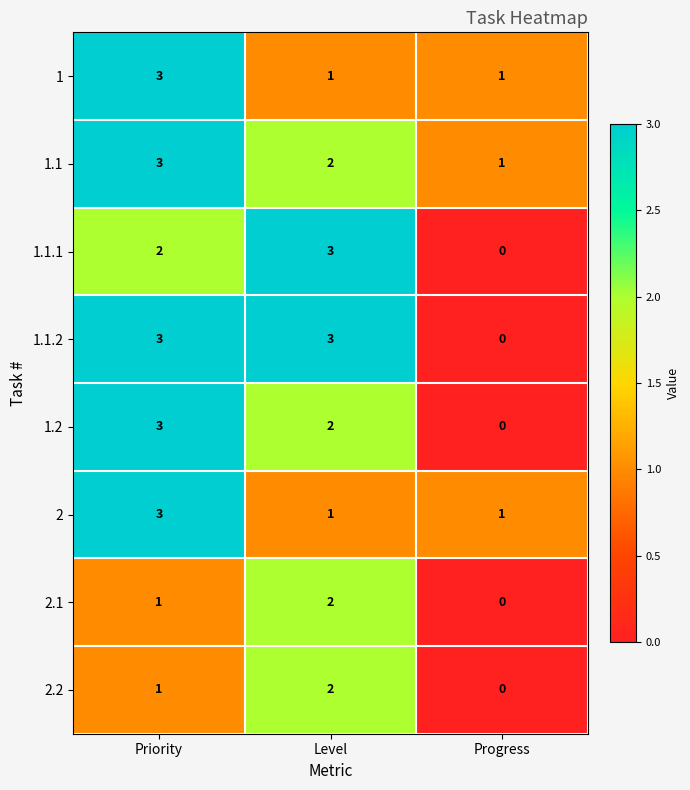

The value of 1.1 at Priority is 3. True or false?

True